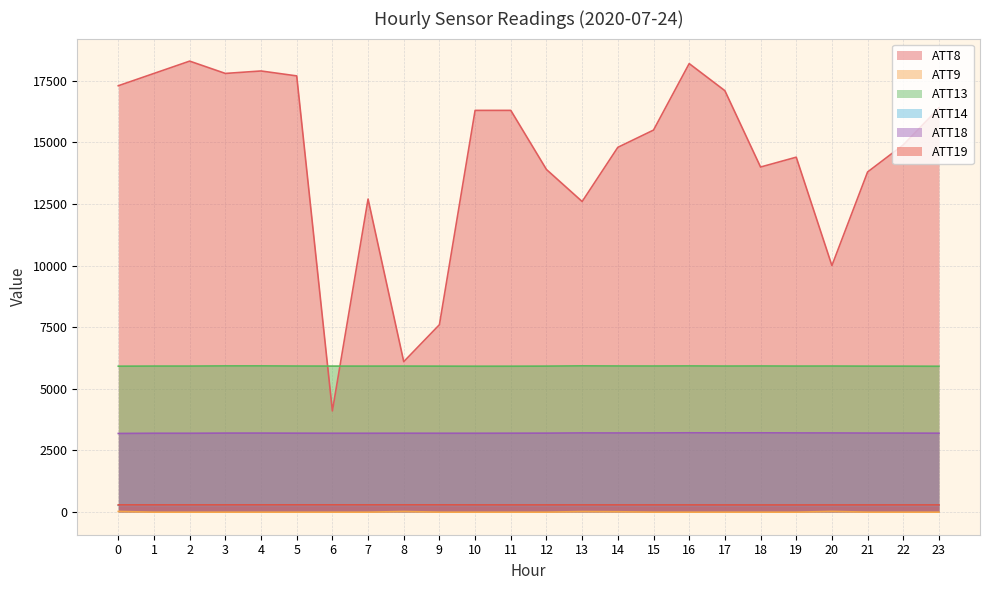

Reading right to left, transcribe all the data shown in this chart.

ATT8: 23=16400.0	22=14900.0	21=13800.0	20=10000.0	19=14400.0	18=14000.0	17=17100.0	16=18200.0	15=15500.0	14=14800.0	13=12600.0	12=13900.0	11=16300.0	10=16300.0	9=7600.0	8=6100.0	7=12700.0	6=4100.0	5=17700.0	4=17900.0	3=17800.0	2=18300.0	1=17800.0	0=17300.0
ATT9: 23=-10.0	22=-10.0	21=-10.0	20=21.1	19=-10.0	18=-10.0	17=-10.0	16=-10.0	15=-10.0	14=7.7	13=15.1	12=-10.0	11=-10.0	10=-10.0	9=-10.0	8=17.4	7=-10.0	6=-10.0	5=-10.0	4=-10.0	3=-10.0	2=-10.0	1=-10.0	0=19.6
ATT13: 23=5913.0	22=5917.2	21=5917.5	20=5921.8	19=5920.0	18=5924.1	17=5921.0	16=5926.4	15=5922.8	14=5923.9	13=5928.6	12=5918.5	11=5915.1	10=5914.2	9=5917.3	8=5919.5	7=5918.5	6=5919.3	5=5921.5	4=5927.7	3=5927.0	2=5920.0	1=5920.0	0=5915.8
ATT14: 23=267.5	22=267.4	21=267.6	20=267.8	19=267.2	18=267.3	17=266.8	16=266.7	15=266.9	14=267.5	13=267.5	12=267.7	11=267.9	10=268.0	9=268.4	8=268.3	7=268.7	6=268.9	5=268.6	4=268.4	3=268.2	2=267.9	1=268.3	0=268.8
ATT18: 23=3195.6	22=3199.7	21=3200.5	20=3205.5	19=3206.7	18=3210.8	17=3208.7	16=3211.9	15=3206.4	14=3204.8	13=3206.6	12=3198.0	11=3195.5	10=3193.4	9=3193.6	8=3194.9	7=3193.1	6=3193.4	5=3196.3	4=3200.0	3=3199.6	2=3192.8	1=3193.3	0=3184.9
ATT19: 23=282.4	22=282.5	21=282.2	20=282.0	19=281.5	18=281.4	17=281.8	16=282.4	15=282.5	14=282.5	13=282.8	12=282.6	11=282.5	10=283.1	9=283.8	8=284.1	7=283.7	6=284.1	5=284.2	4=283.9	3=283.6	2=283.5	1=283.0	0=283.3